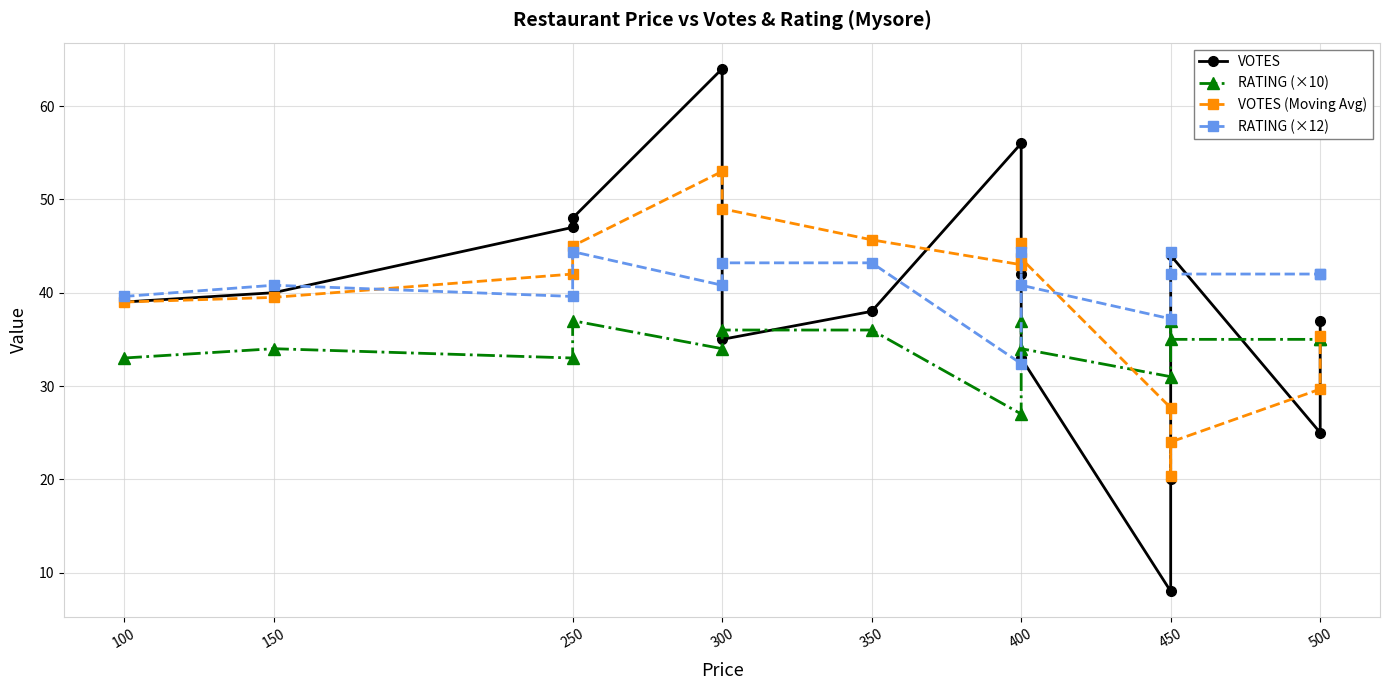

What is the value of the RATING (×10) point at the 2nd from the left?

34.0